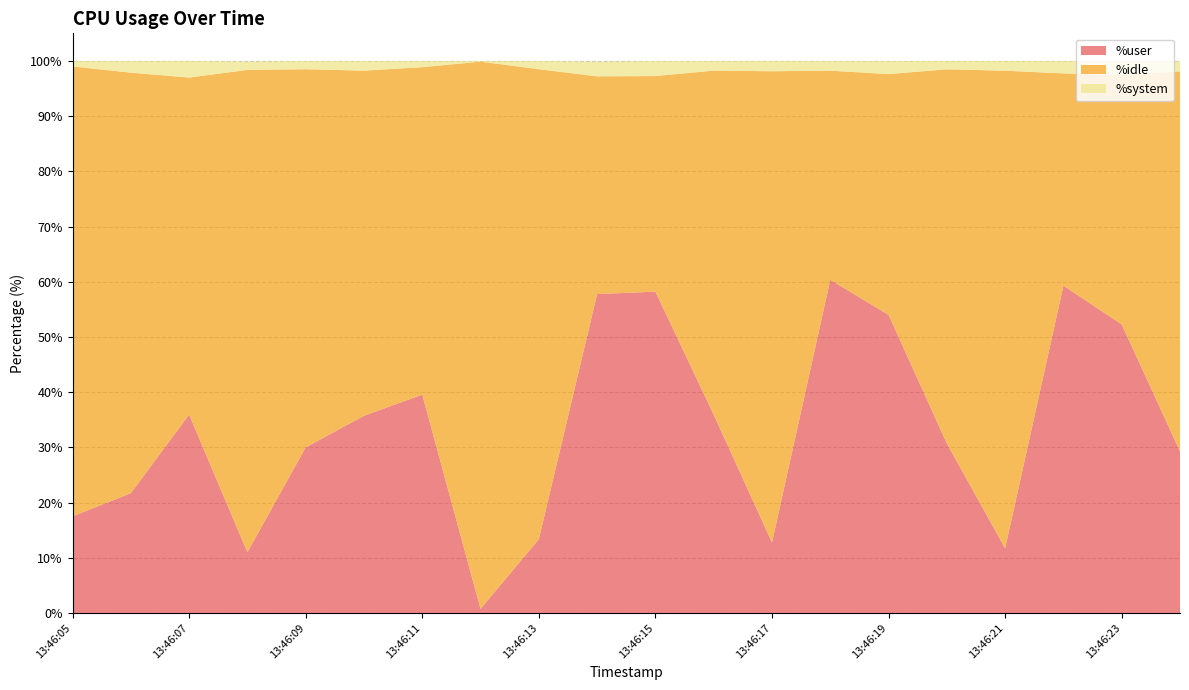

Reading left to right, extract all data points from this chart.

%user: 13:46:05=17.5	13:46:06=21.7	13:46:07=35.9	13:46:08=11.0	13:46:09=30.0	13:46:10=35.7	13:46:11=39.5	13:46:12=0.8	13:46:13=13.4	13:46:14=57.8	13:46:15=58.2	13:46:16=35.9	13:46:17=12.8	13:46:18=60.4	13:46:19=54.0	13:46:20=30.7	13:46:21=11.7	13:46:22=59.3	13:46:23=52.3	13:46:24=29.3
%idle: 13:46:05=81.5	13:46:06=76.2	13:46:07=61.1	13:46:08=87.4	13:46:09=68.5	13:46:10=62.5	13:46:11=59.3	13:46:12=99.1	13:46:13=85.1	13:46:14=39.4	13:46:15=39.0	13:46:16=62.3	13:46:17=85.4	13:46:18=37.9	13:46:19=43.6	13:46:20=67.8	13:46:21=86.5	13:46:22=38.4	13:46:23=45.2	13:46:24=68.8
%system: 13:46:05=1.0	13:46:06=2.1	13:46:07=3.0	13:46:08=1.5	13:46:09=1.5	13:46:10=1.8	13:46:11=1.1	13:46:12=0.1	13:46:13=1.5	13:46:14=2.6	13:46:15=2.7	13:46:16=1.8	13:46:17=1.9	13:46:18=1.8	13:46:19=2.4	13:46:20=1.5	13:46:21=1.8	13:46:22=2.3	13:46:23=2.5	13:46:24=1.9